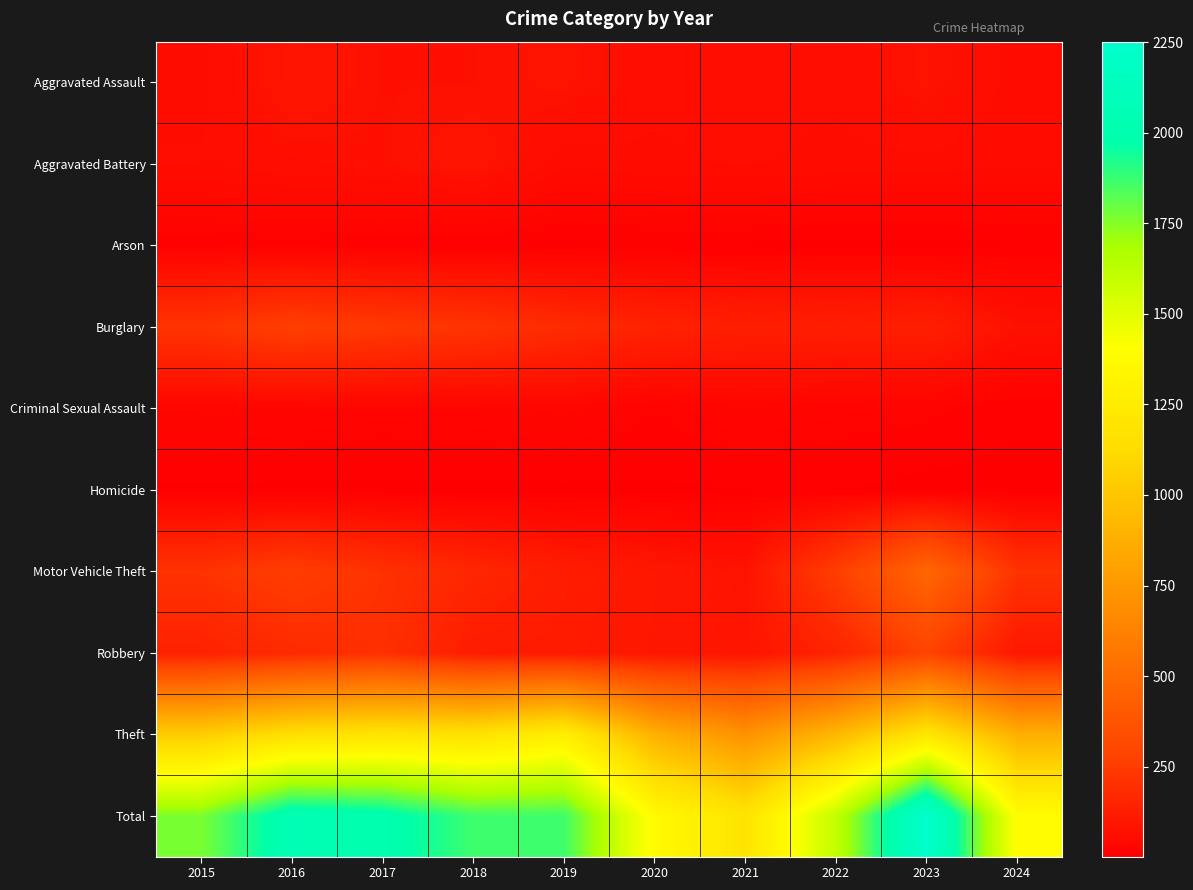

Which series has the largest total across all categories?

Total